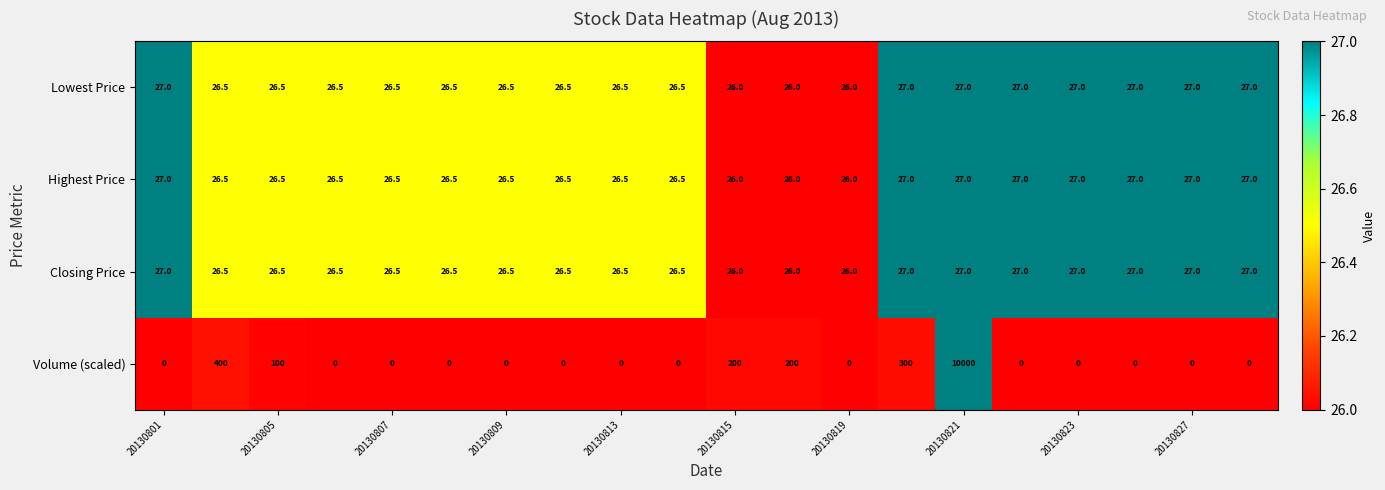

What is the maximum value for Lowest Price?

27.0